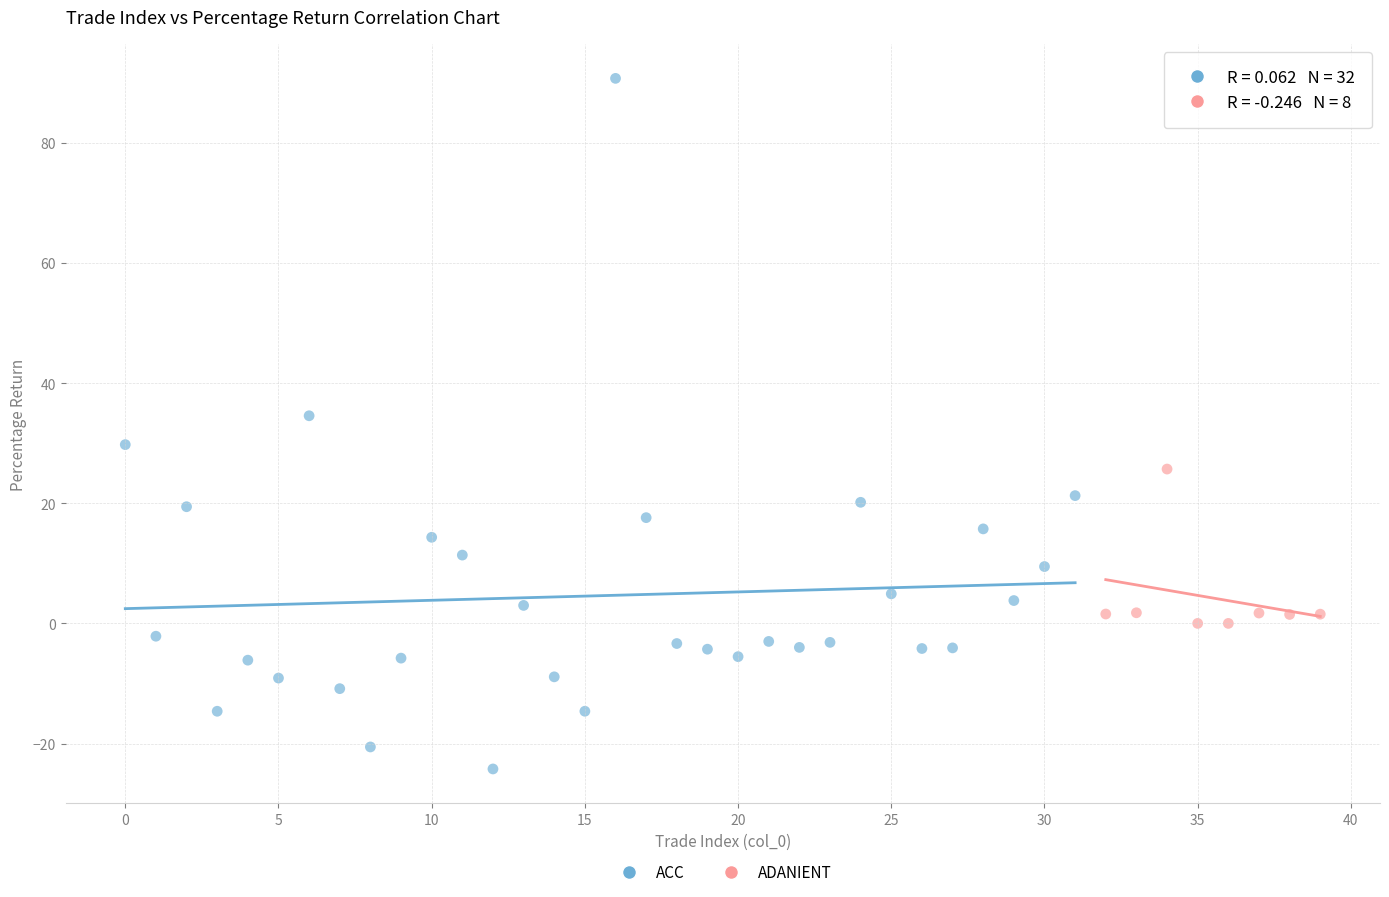

Which series reaches the minimum Y coordinate?

ACC